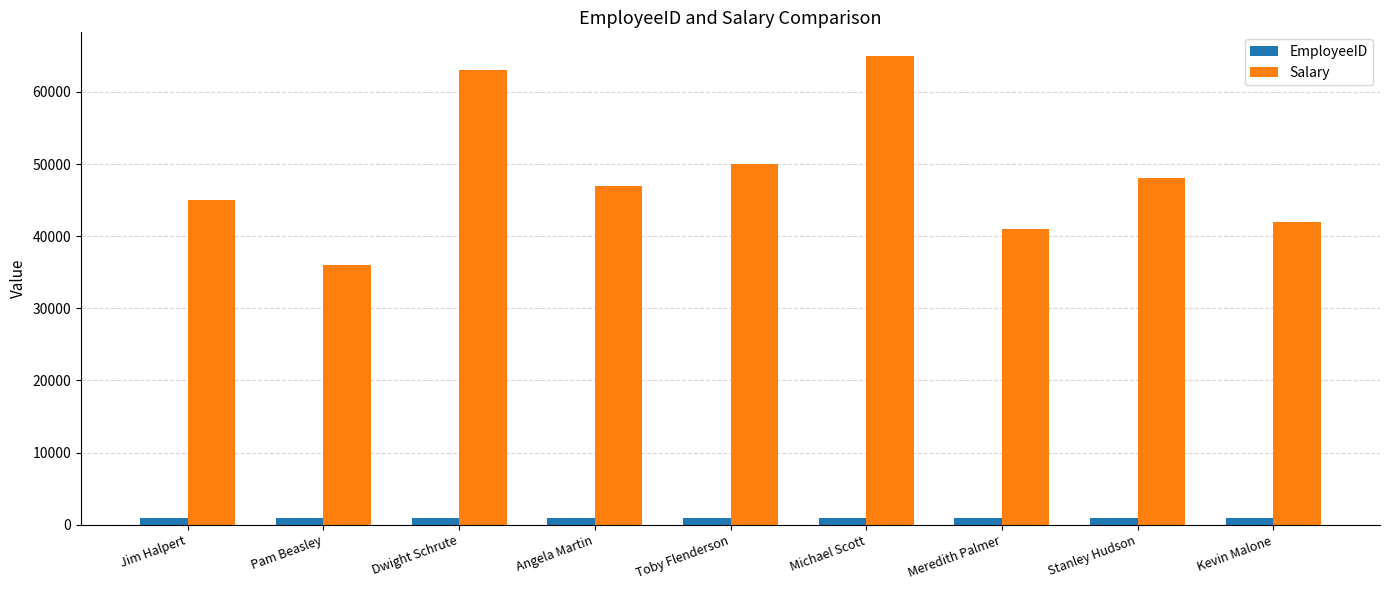

At how many categories does at least one series exceed 4544?

9